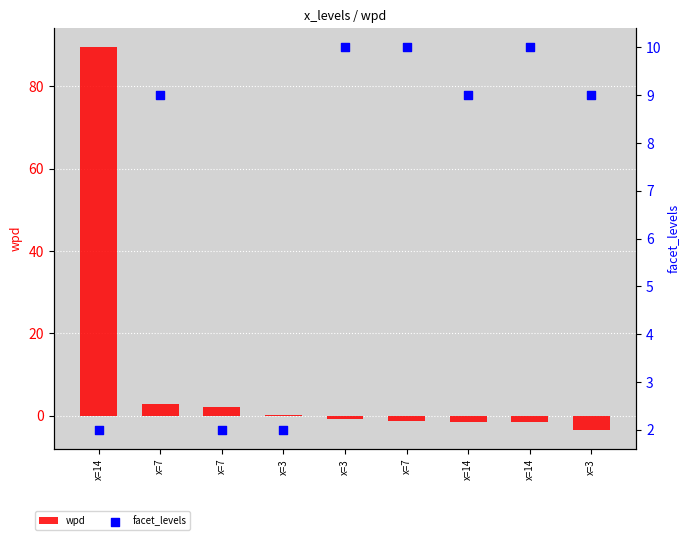

At which category is the sum across all series the highest?

x=14